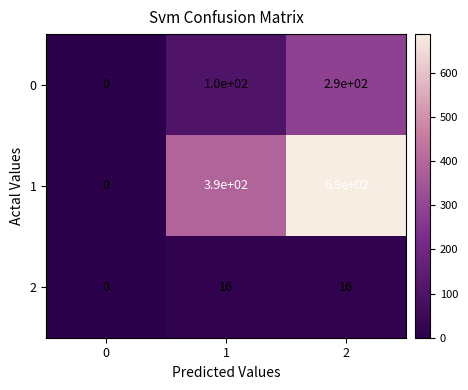

How many values in 1 are above zero?

2